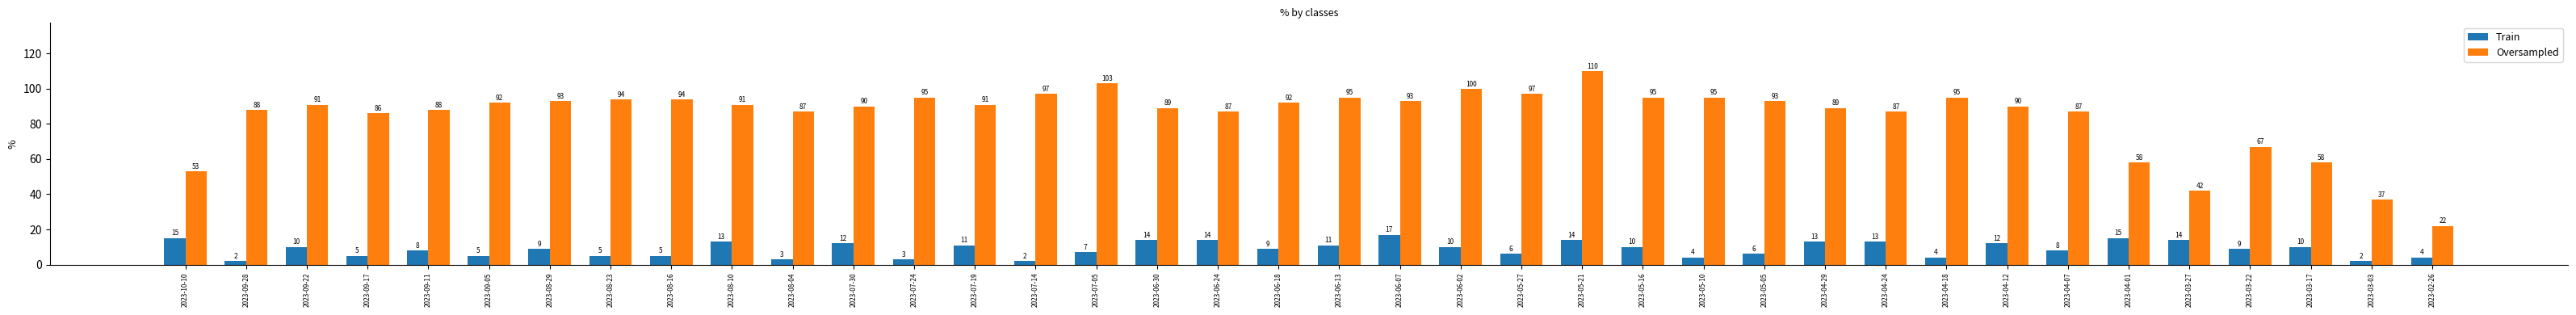

What is the maximum value shown in the chart?

110